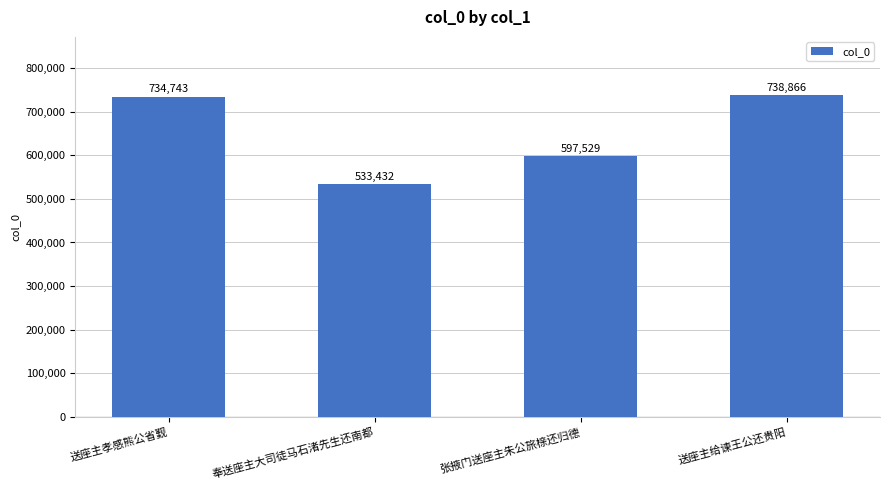

True or false: the data shows 228647 at 送座主孝感熊公省觐.

False